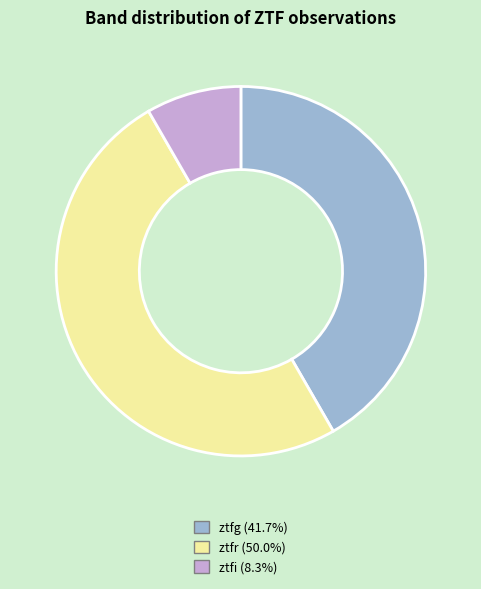

Count the number of slices in the pie.

3